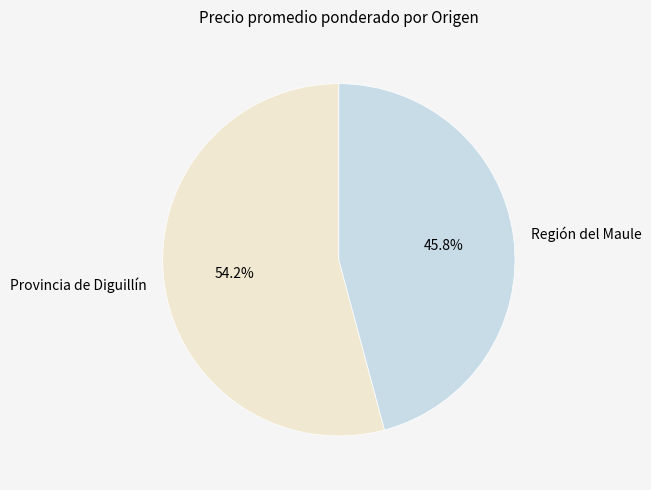

Approximately how many times larger is the value at Provincia de Diguillín compared to Región del Maule?

1.2